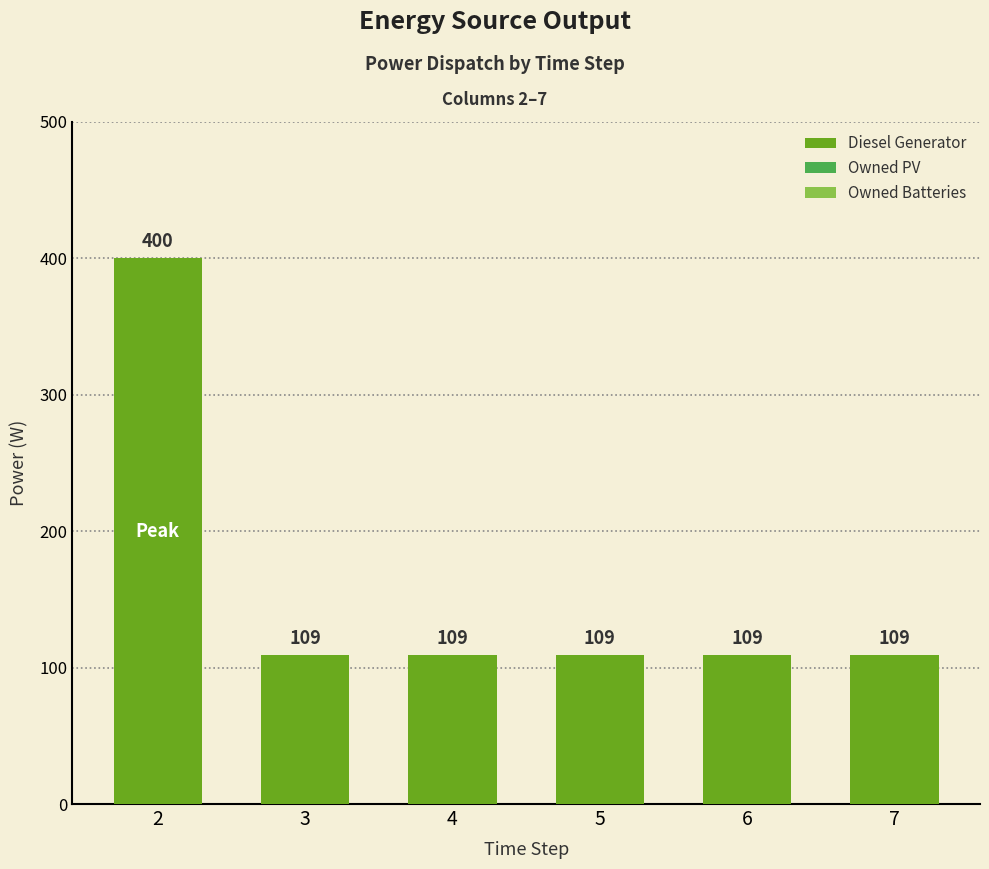

The chart shows a value of 109 at 7. True or false?

True